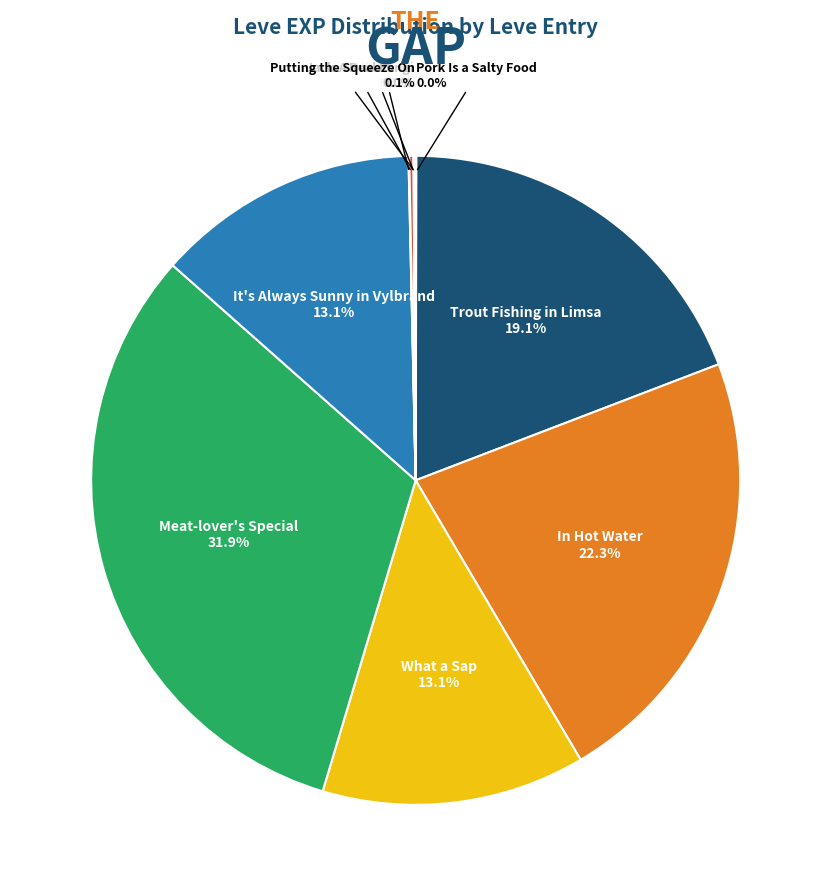

Does any single category account for the majority?

No